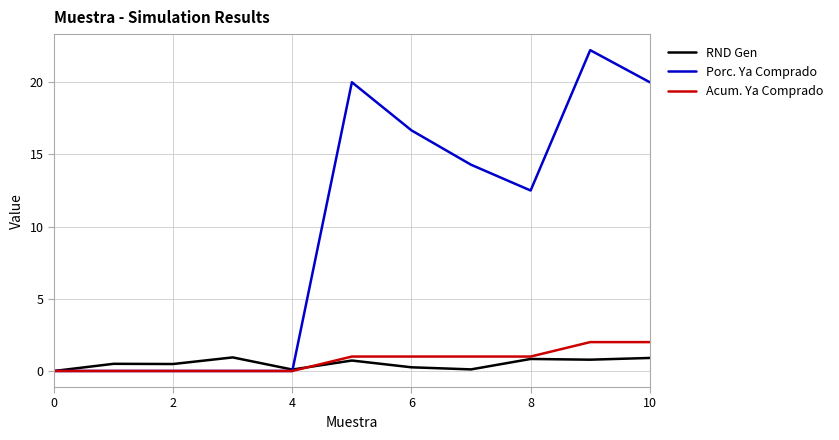

How many categories are shown in the chart?

11